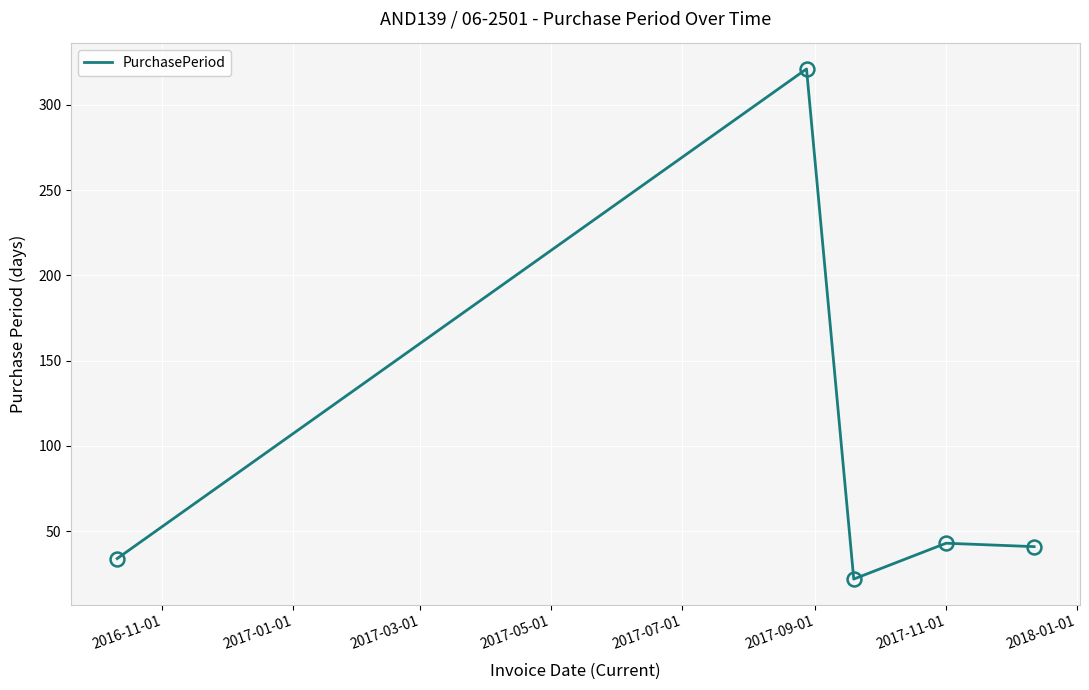

True or false: there are more than 0 points higher than both neighbors.

True